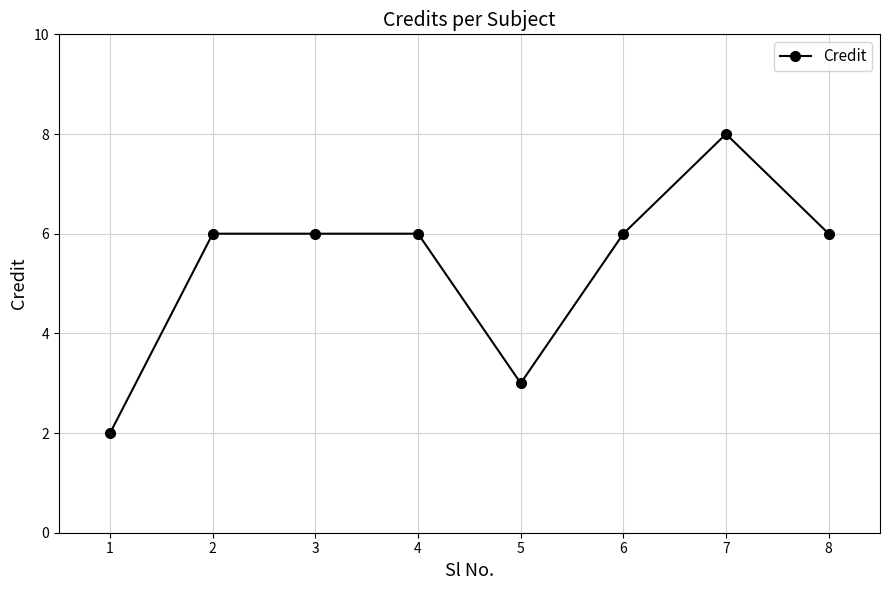

What value does the data have at 5?

3